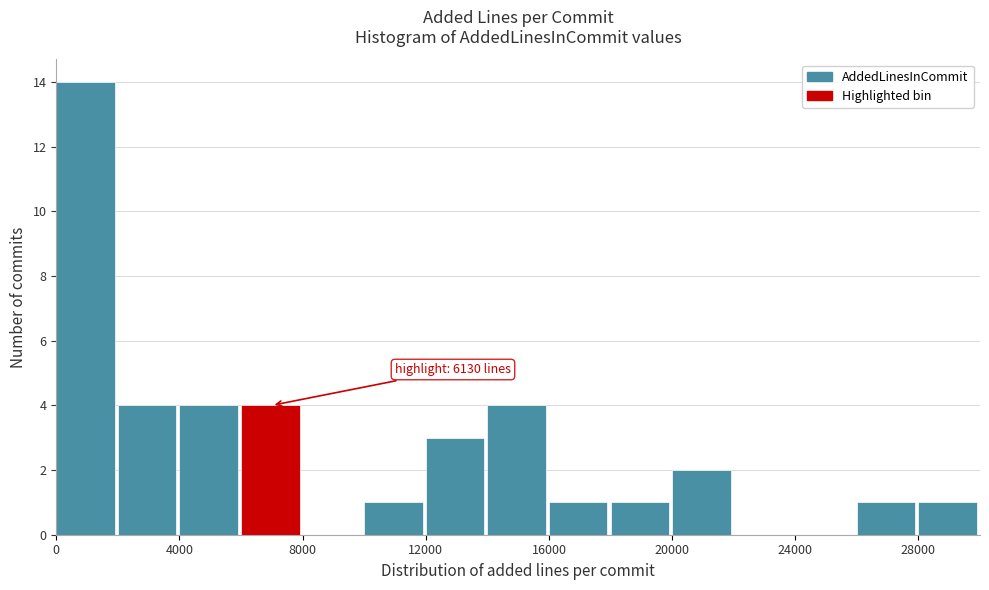

Over which range of the x-axis is the bar tallest?

0 to 2000